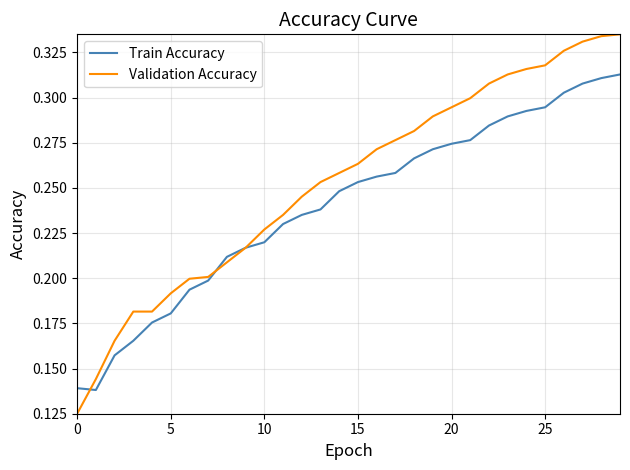

Rank the series by their maximum value, from lowest to highest.

Train Accuracy, Validation Accuracy